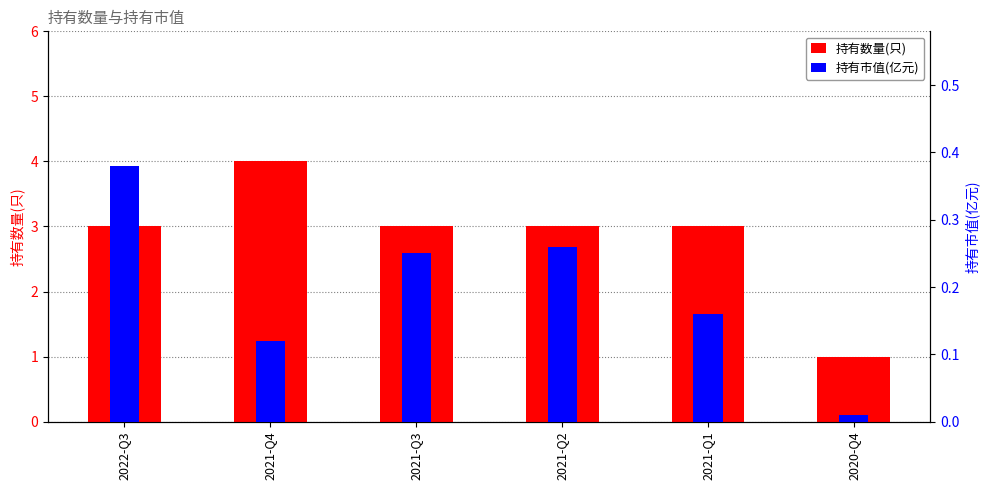

Reading left to right, what are all the values shown in this chart?

持有数量(只): 2022-Q3=3.0	2021-Q4=4.0	2021-Q3=3.0	2021-Q2=3.0	2021-Q1=3.0	2020-Q4=1.0
持有市值(亿元): 2022-Q3=0.4	2021-Q4=0.1	2021-Q3=0.2	2021-Q2=0.3	2021-Q1=0.2	2020-Q4=0.0